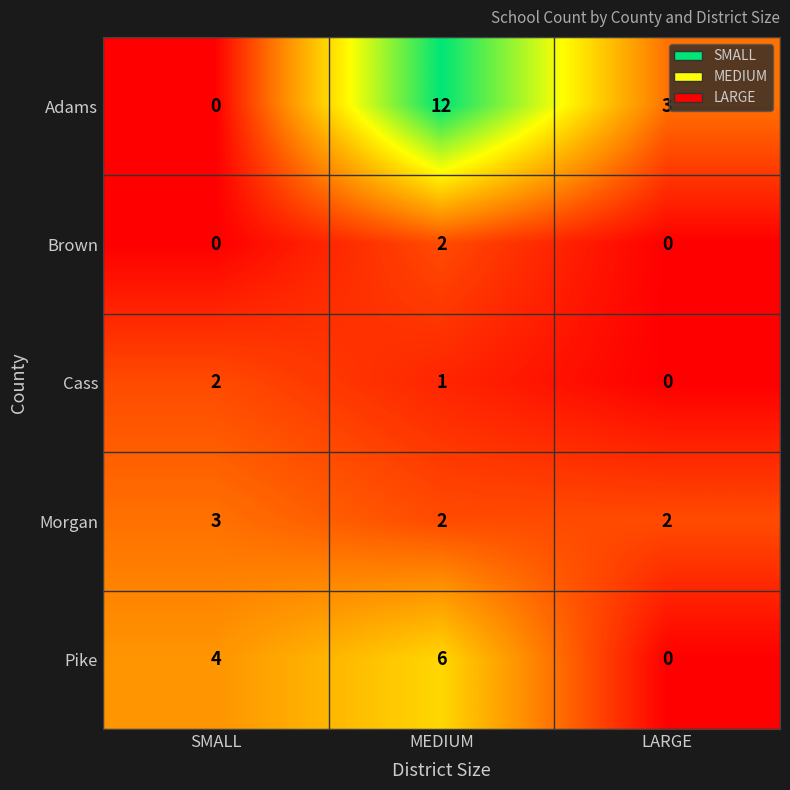

Count the number of categories in the chart.

3